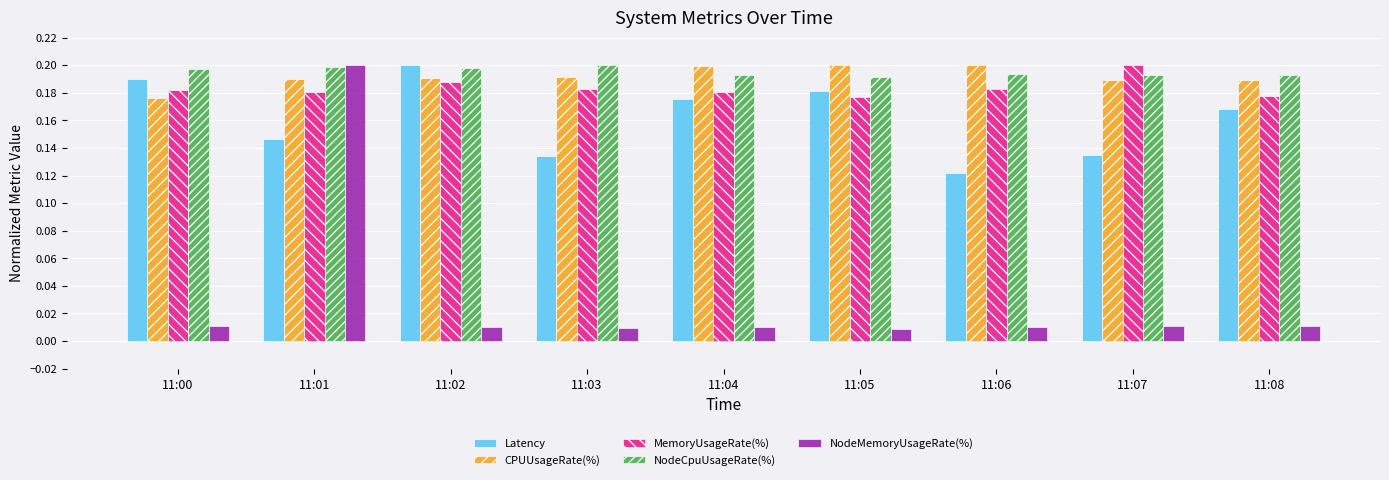

The Latency series shows 0.2 at 11:02. True or false?

True